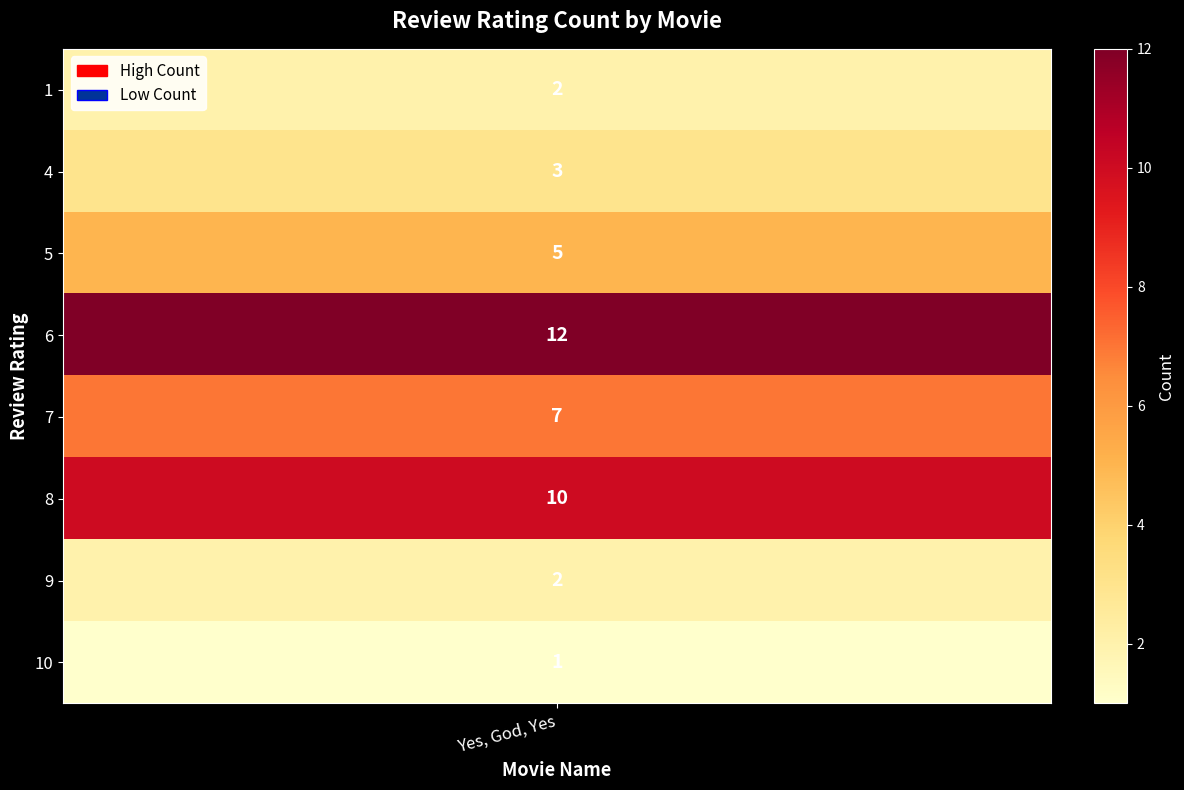

True or false: the data shows 1 at 1.

False